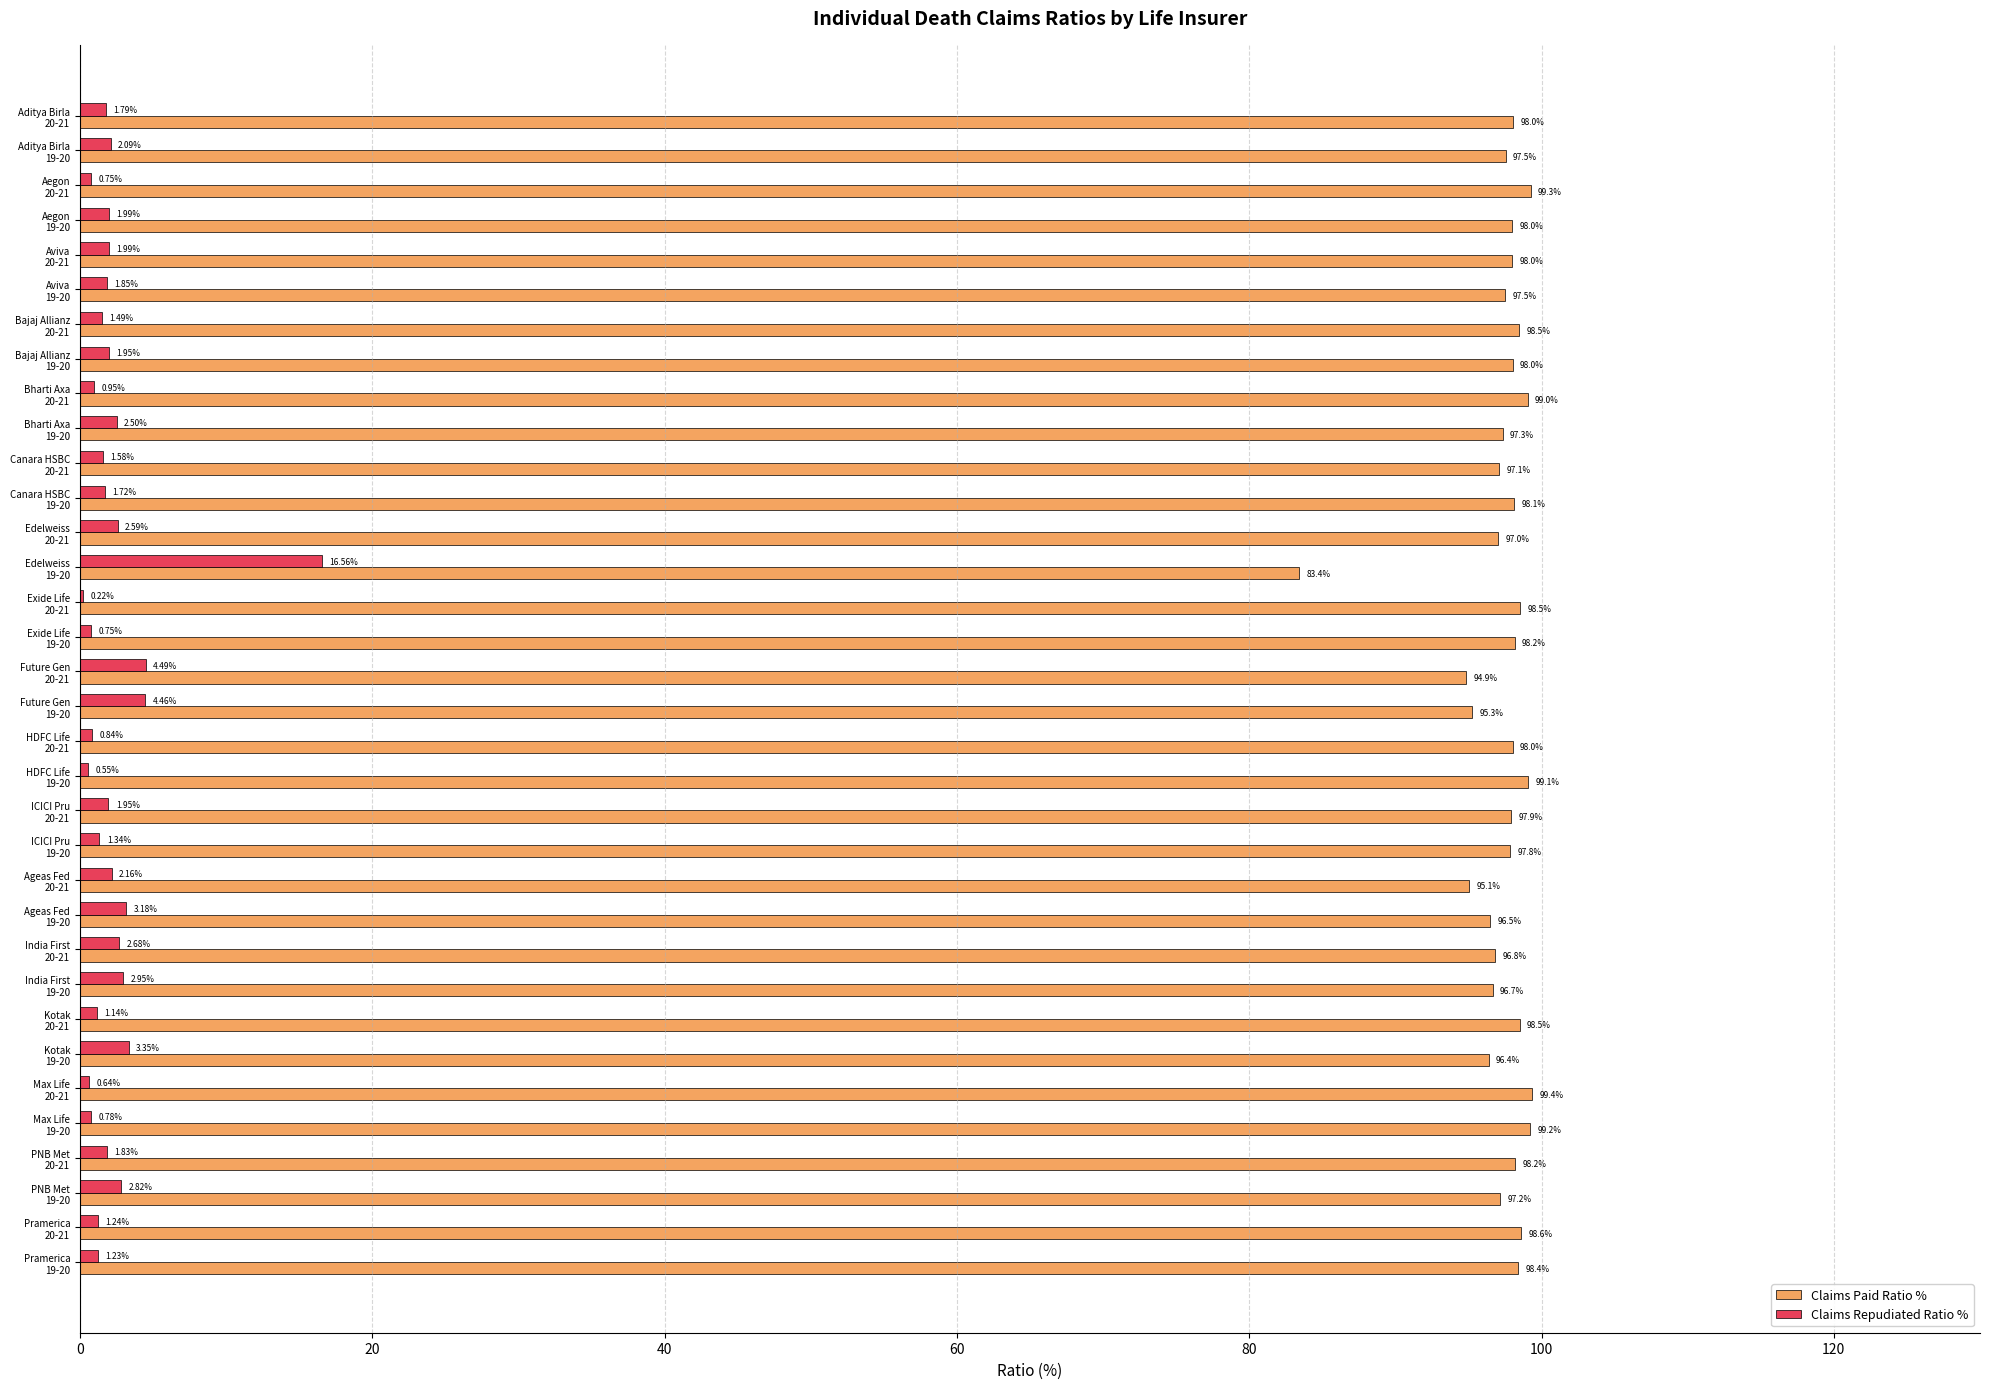

Which series has the widest spread of values?

Claims Repudiated Ratio %